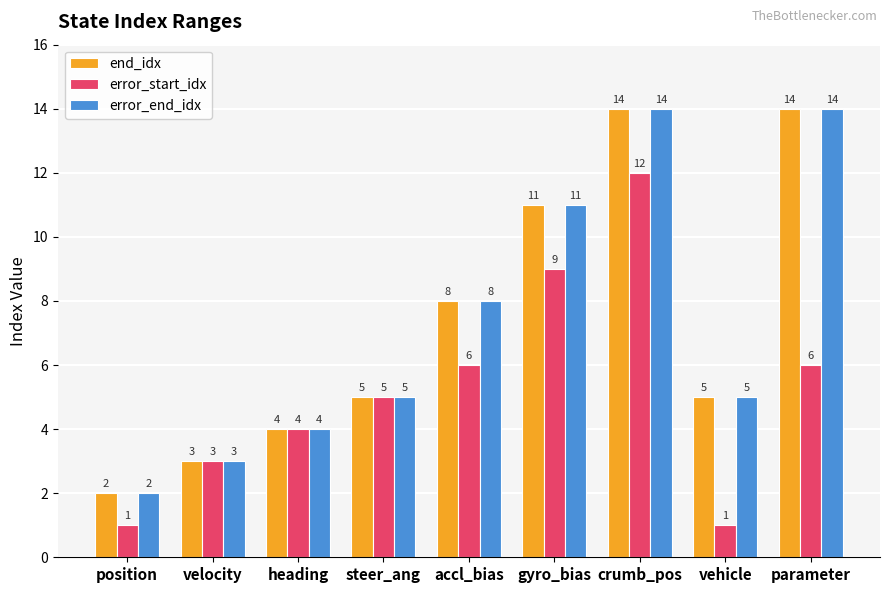

What are all the series names shown in the legend?

end_idx, error_start_idx, error_end_idx